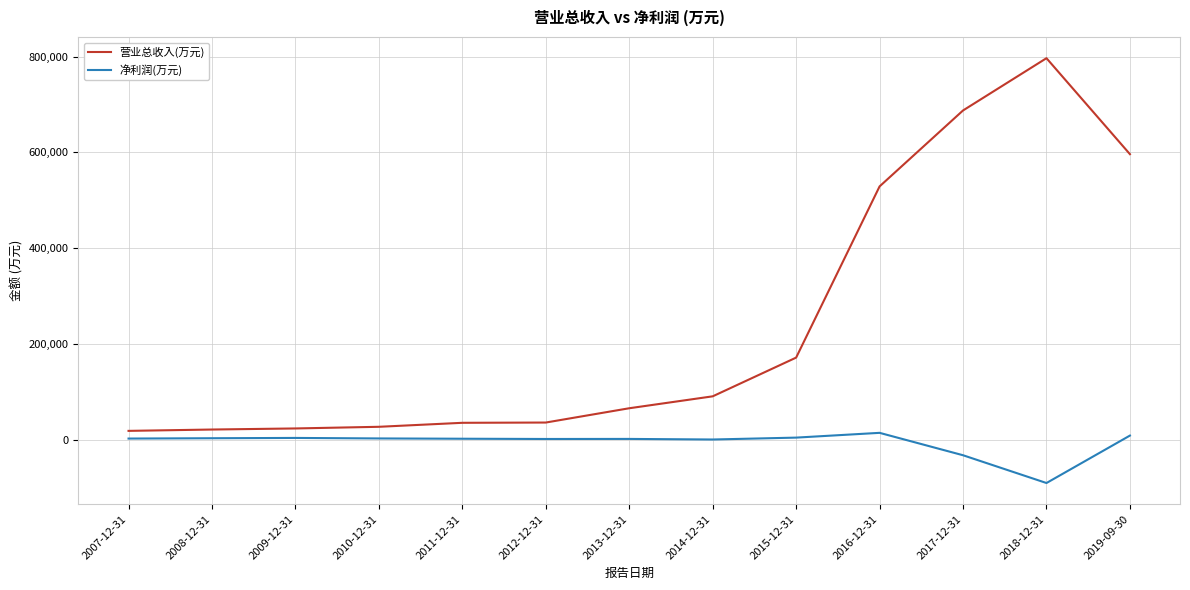

What is the difference between the 营业总收入(万元) values at 2011-12-31 and 2017-12-31?

652375